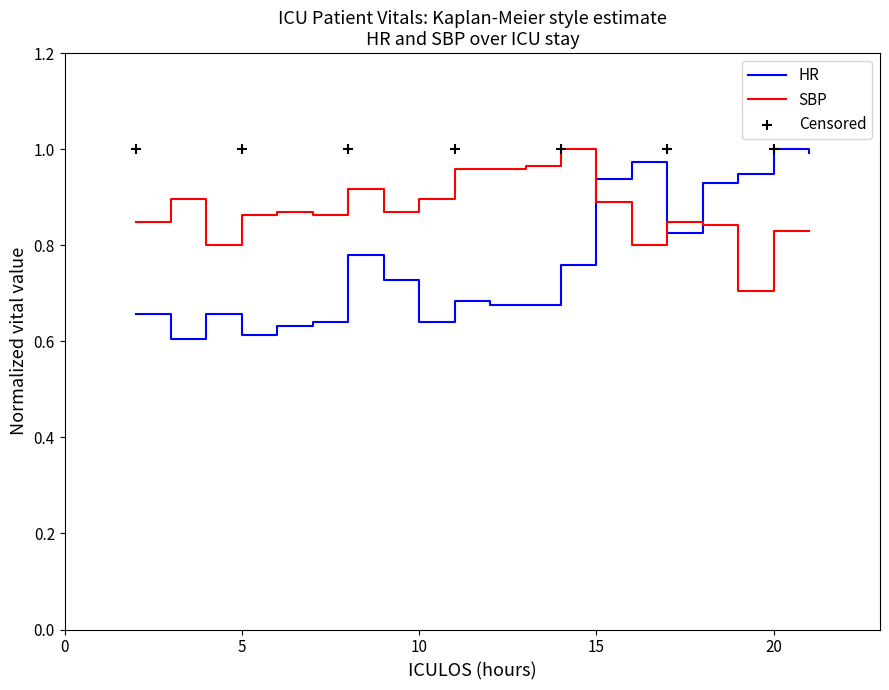

What is the total value across all series at 14?

1.8